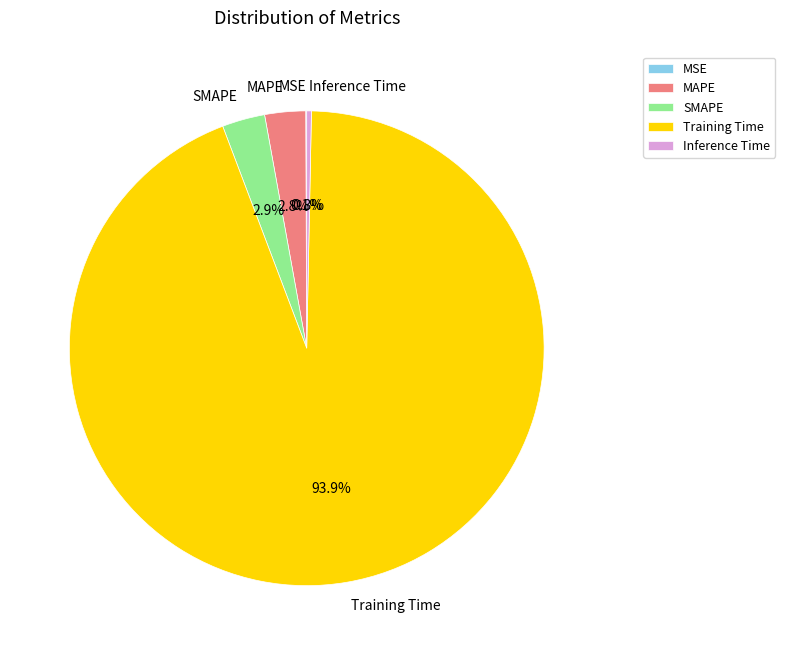

Is the sum of MAPE and Training Time greater than half?

Yes